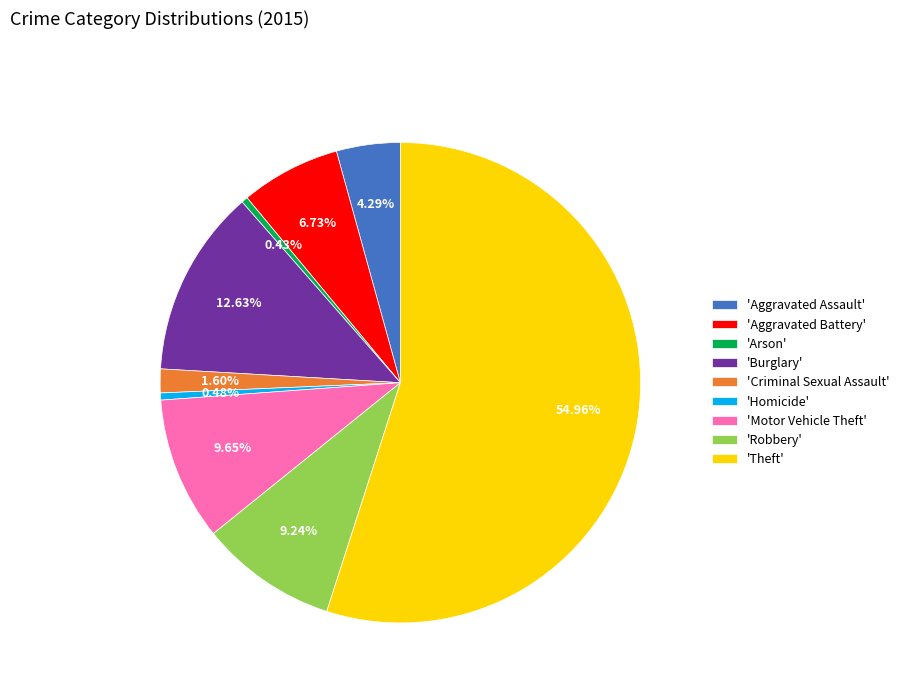

Combined, do 'Homicide' and 'Theft' account for over 50%?

Yes